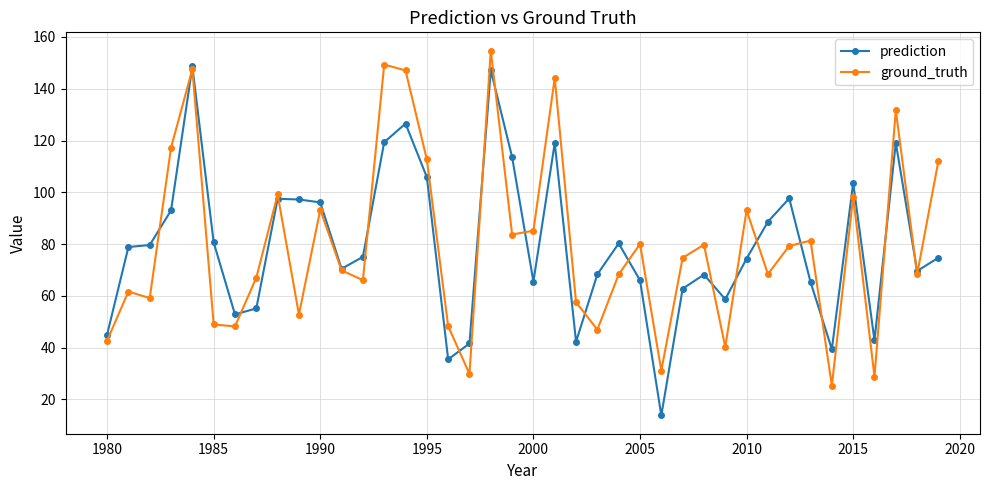

What is the value of the prediction point at the 29th from the left?

68.2